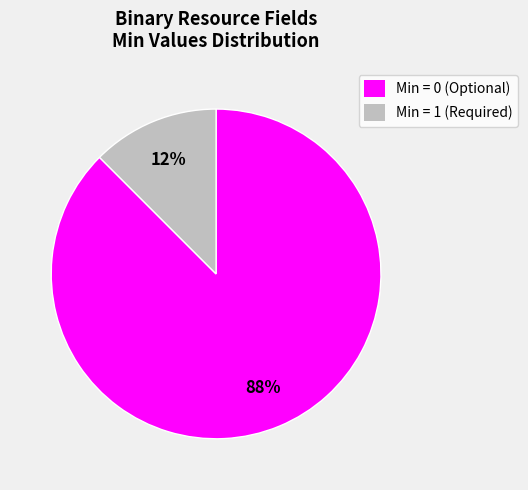

Is there any slice that represents more than half of the pie?

Yes